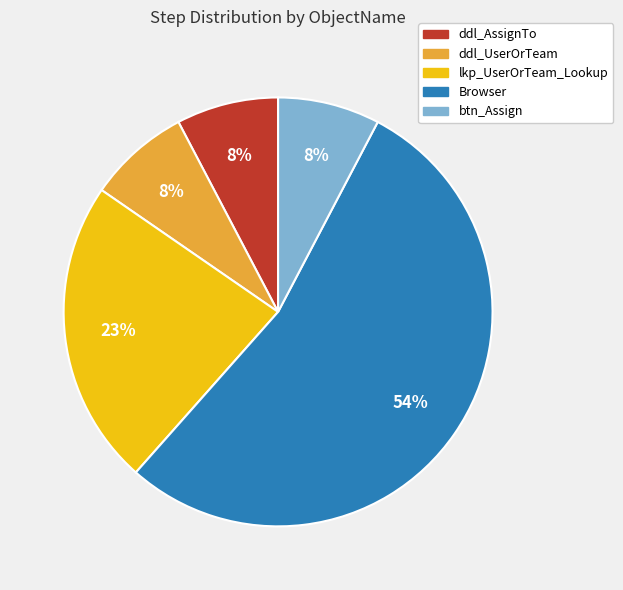

What is the largest slice in the pie chart?

Browser